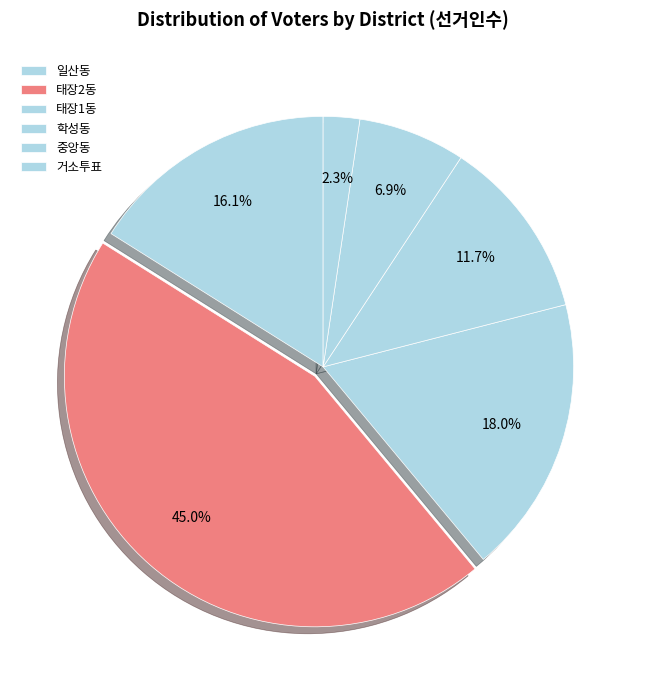

Which category has the biggest portion of the pie?

태장2동